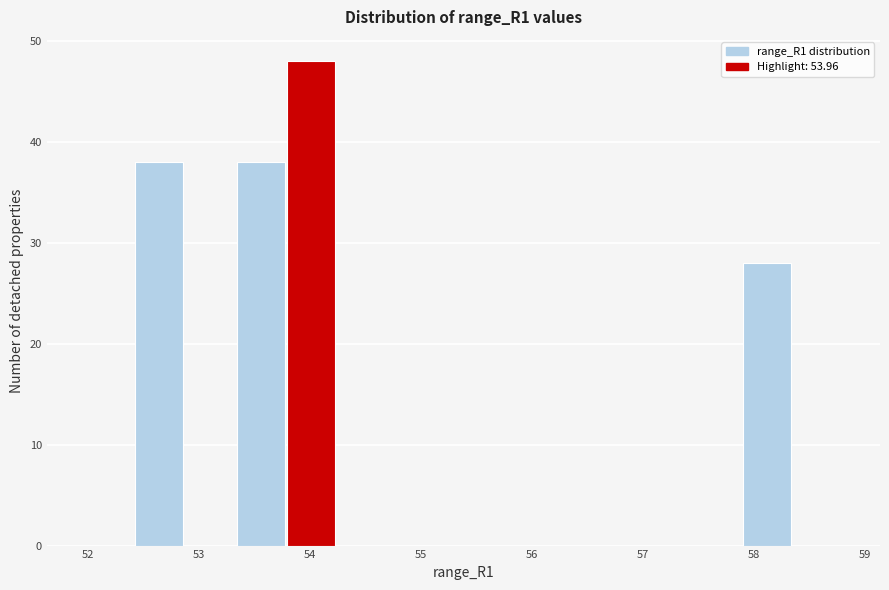

Reading left to right, transcribe this chart: for each bar, give the range it covers on the x-axis and its height. Neither the bar edges nor the heights are printed on the chart, so give them approximately, as read against the axes.

52.0 to 52.4: 0
52.4 to 52.9: 38
52.9 to 53.3: 0
53.3 to 53.8: 38
53.8 to 54.2: 48
54.2 to 54.7: 0
54.7 to 55.2: 0
55.2 to 55.6: 0
55.6 to 56.1: 0
56.1 to 56.5: 0
56.5 to 57.0: 0
57.0 to 57.4: 0
57.4 to 57.9: 0
57.9 to 58.4: 28
58.4 to 58.8: 0